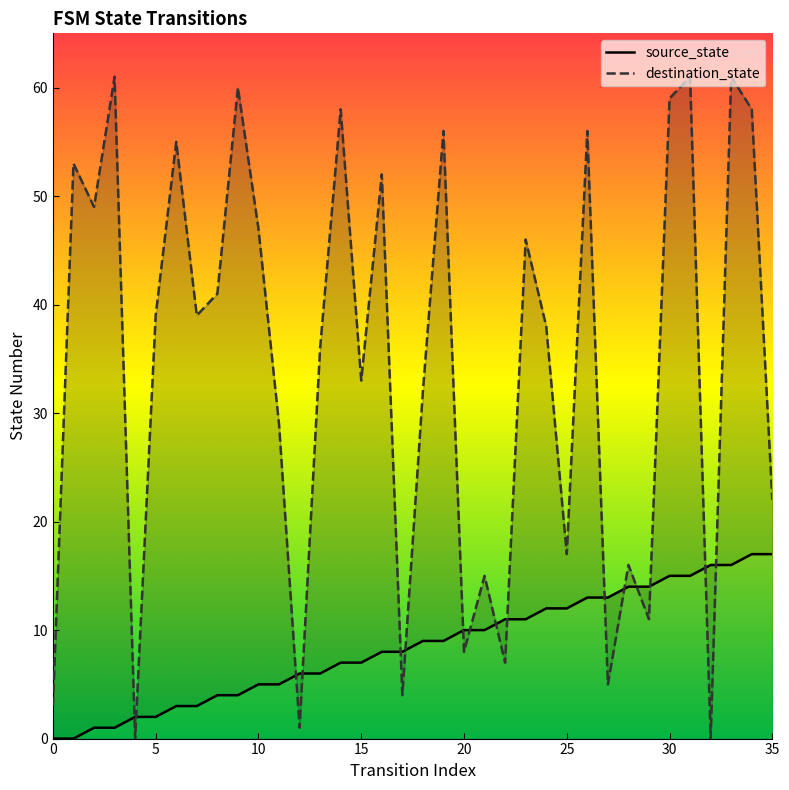

Rank the categories by destination_state value from highest to lowest.

3, 31, 33, 9, 30, 14, 34, 19, 26, 6, 1, 16, 2, 10, 23, 8, 5, 7, 24, 13, 15, 18, 11, 35, 25, 28, 21, 29, 20, 22, 27, 17, 0, 12, 4, 32